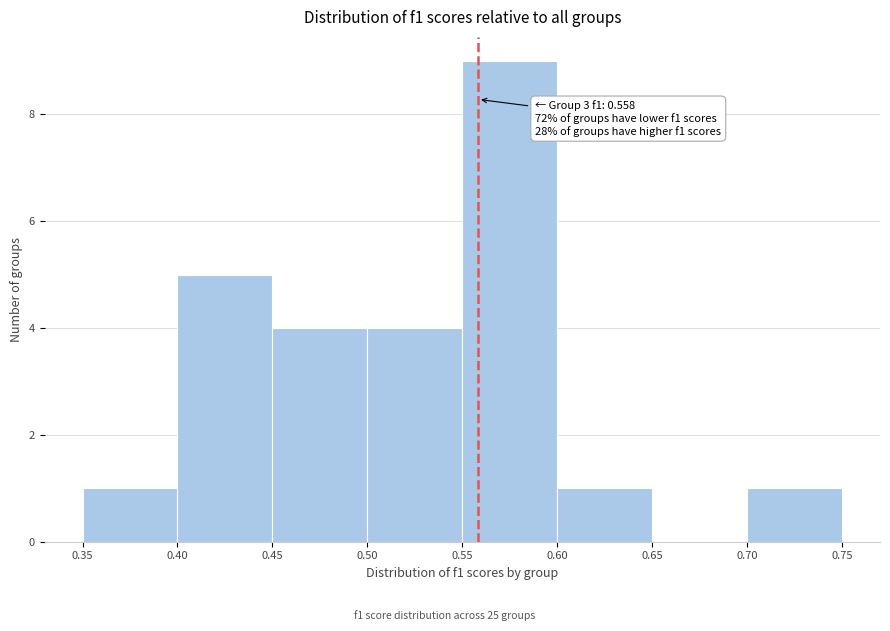

Which range on the x-axis has the tallest bar?

0.55 to 0.60